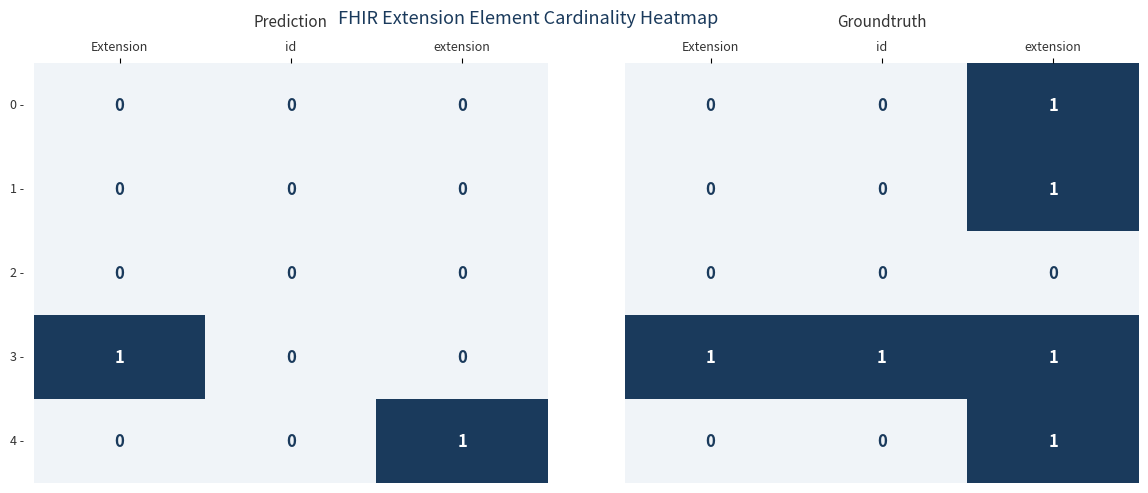

True or false: 3 - has a value of 1 at Extension.

True